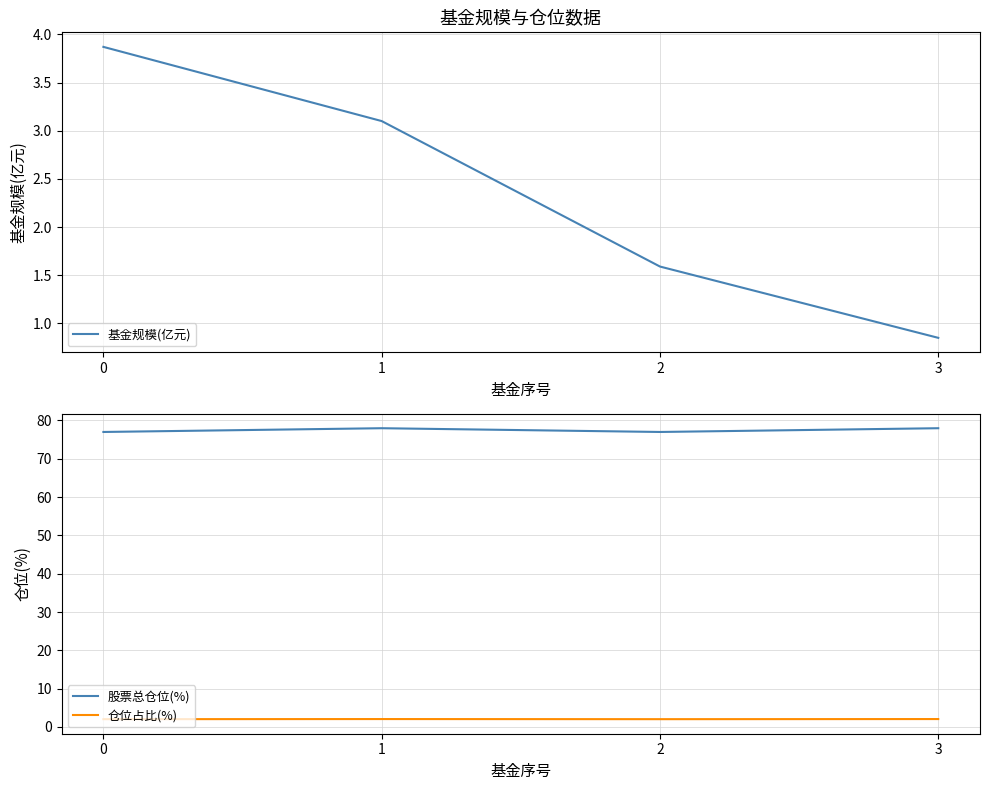

What is the maximum value for 股票总仓位(%)?

78.0